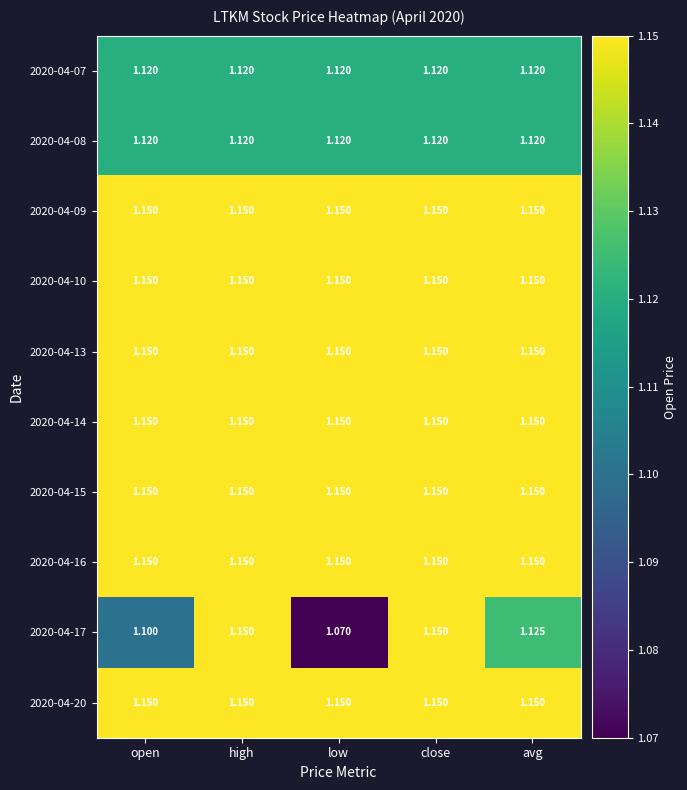

Is the value of 2020-04-07 at open greater than the value of 2020-04-16 at avg?

No